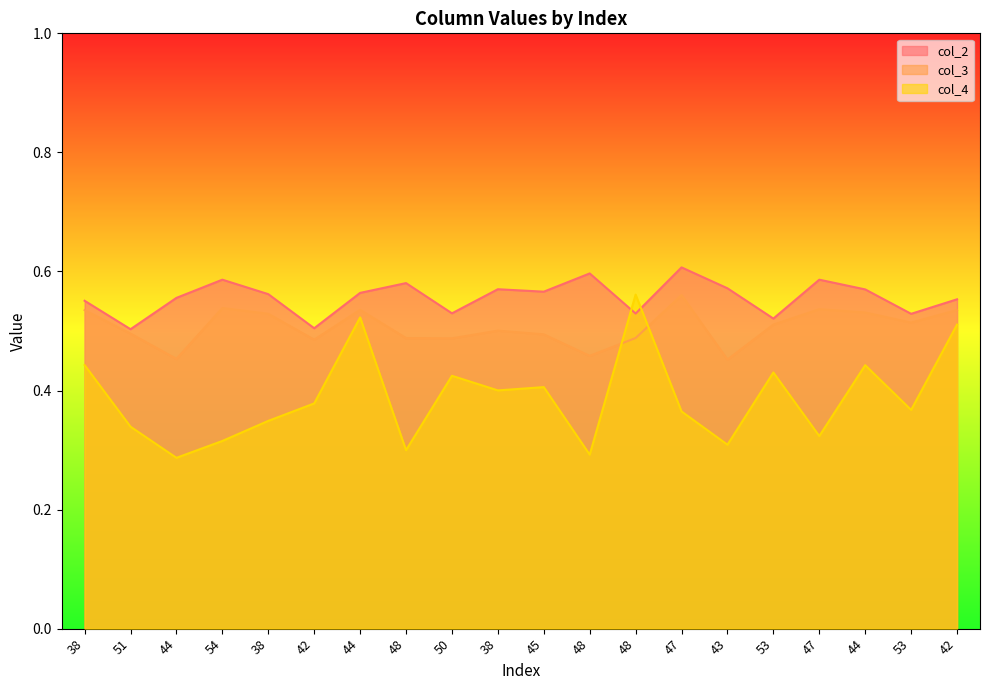

Between 48 and 42, which series saw the biggest shift?

col_4